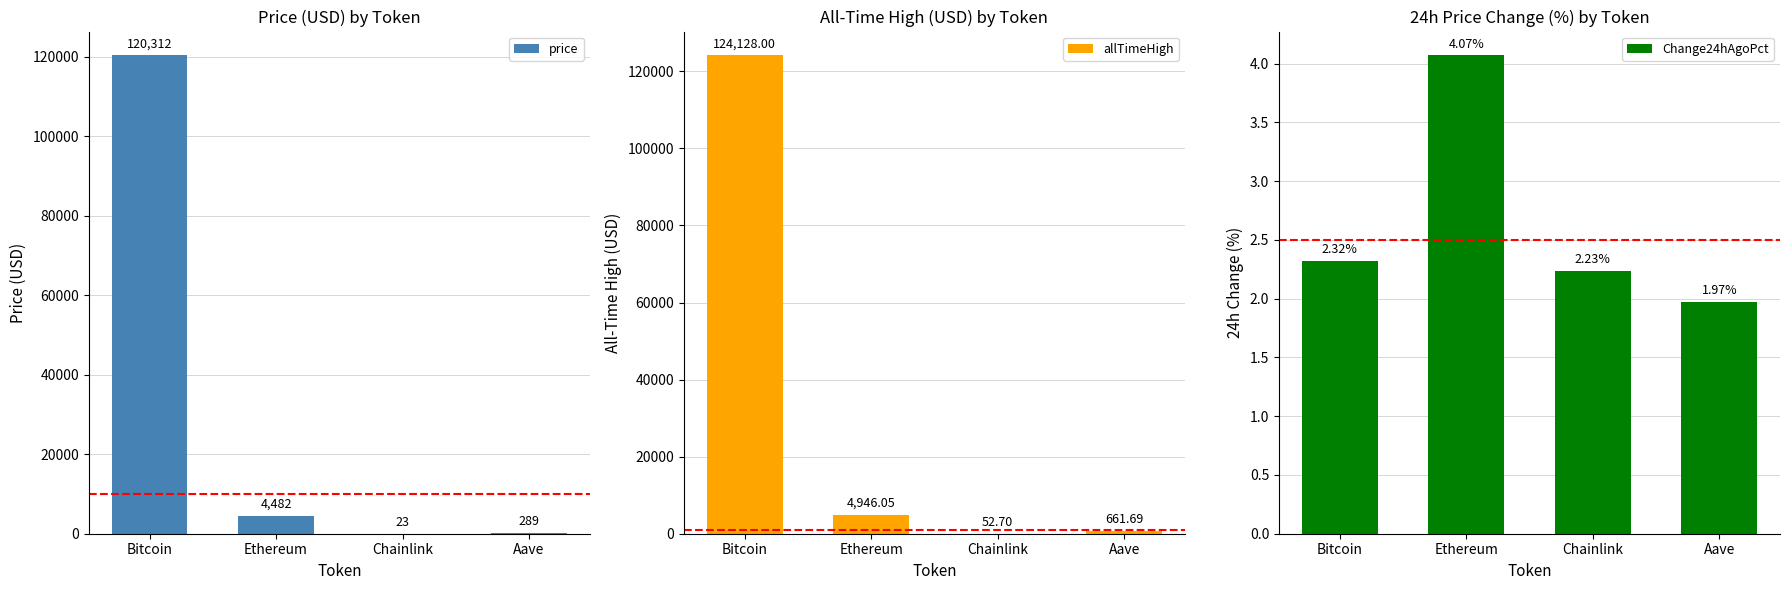

At how many categories does at least one series exceed 22567?

1